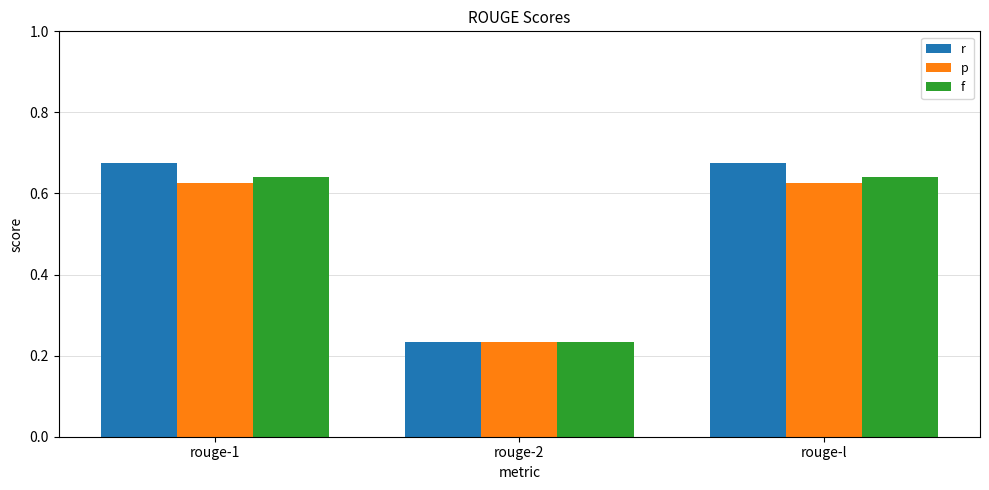

How many f values are between 0 and 1?

3